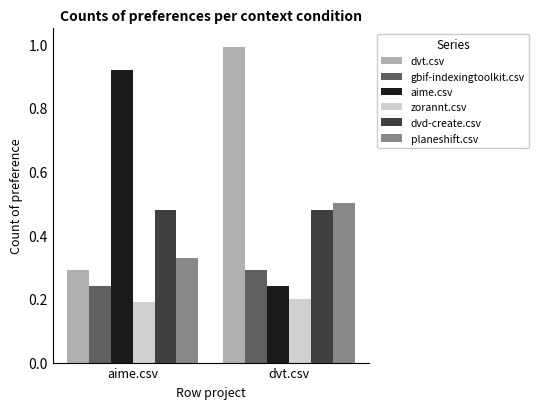

What is the difference between the highest and lowest values at aime.csv?

0.7